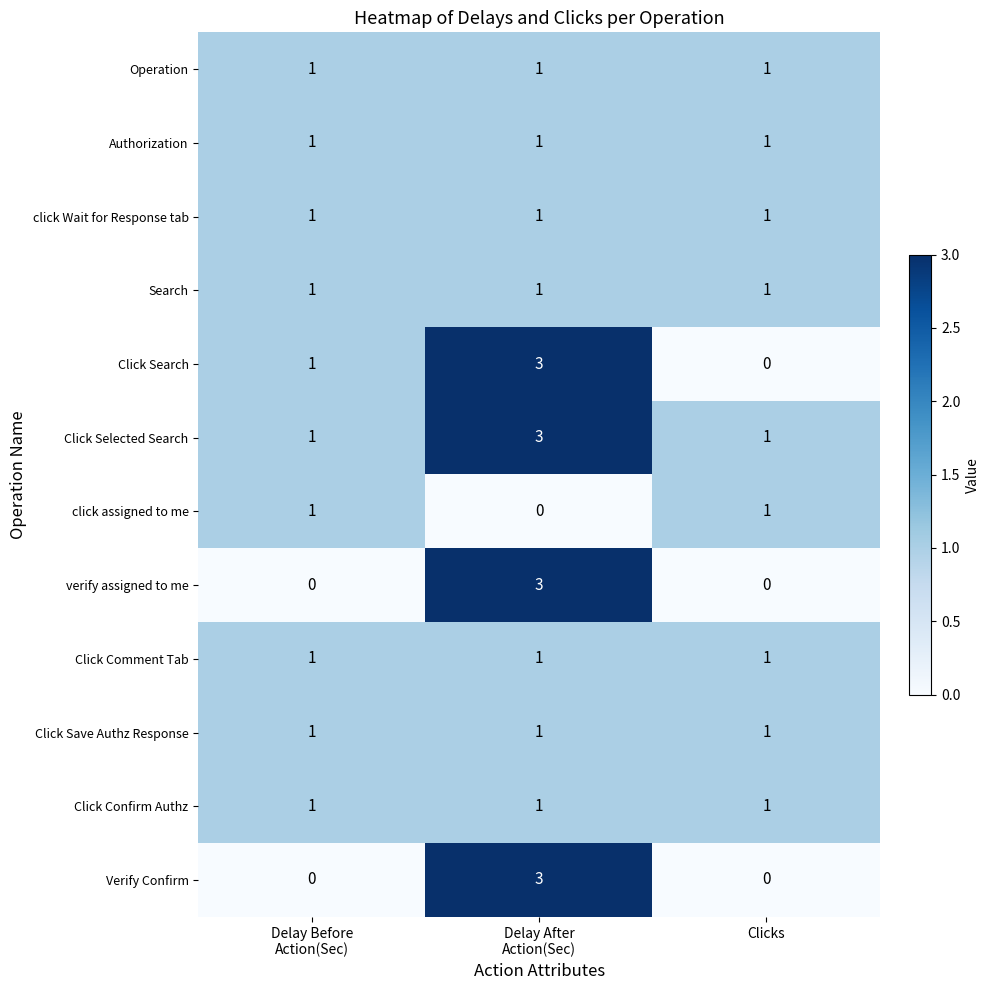

How many click assigned to me values are between 0 and 1?

3